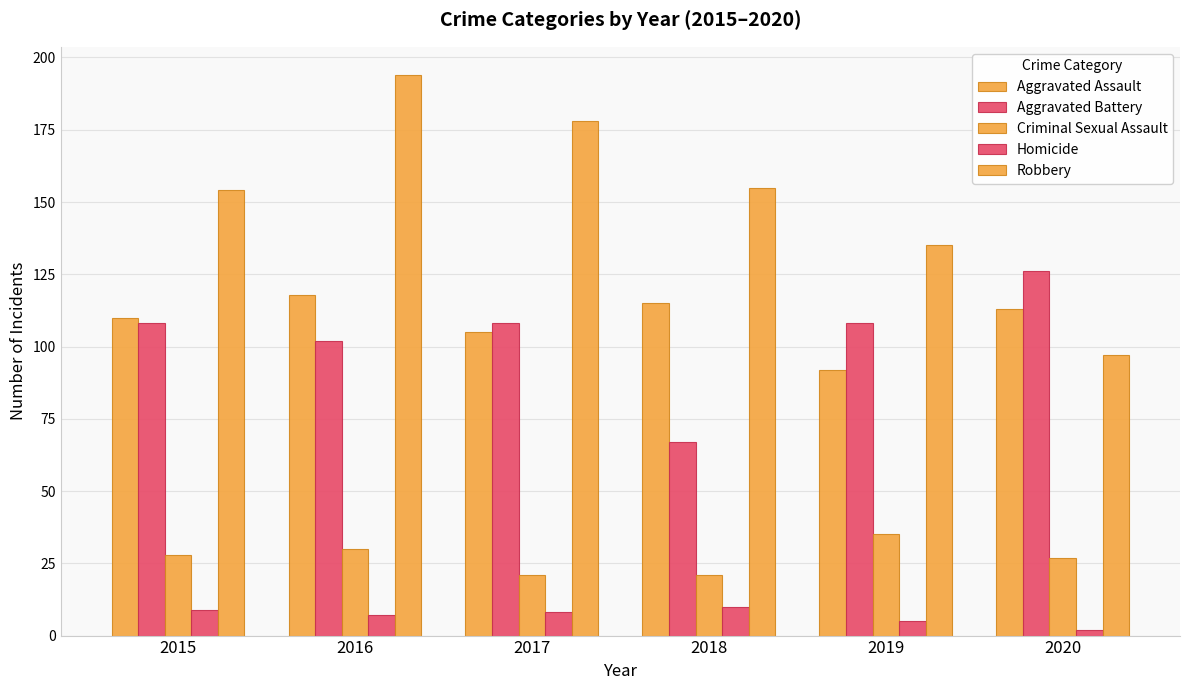

How many series are shown in this chart?

5